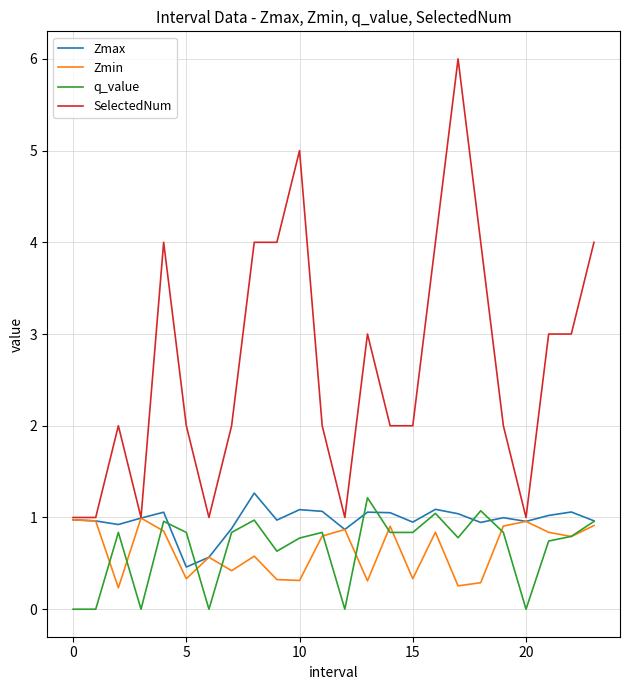

What is the lowest value of the Zmax series?

0.5